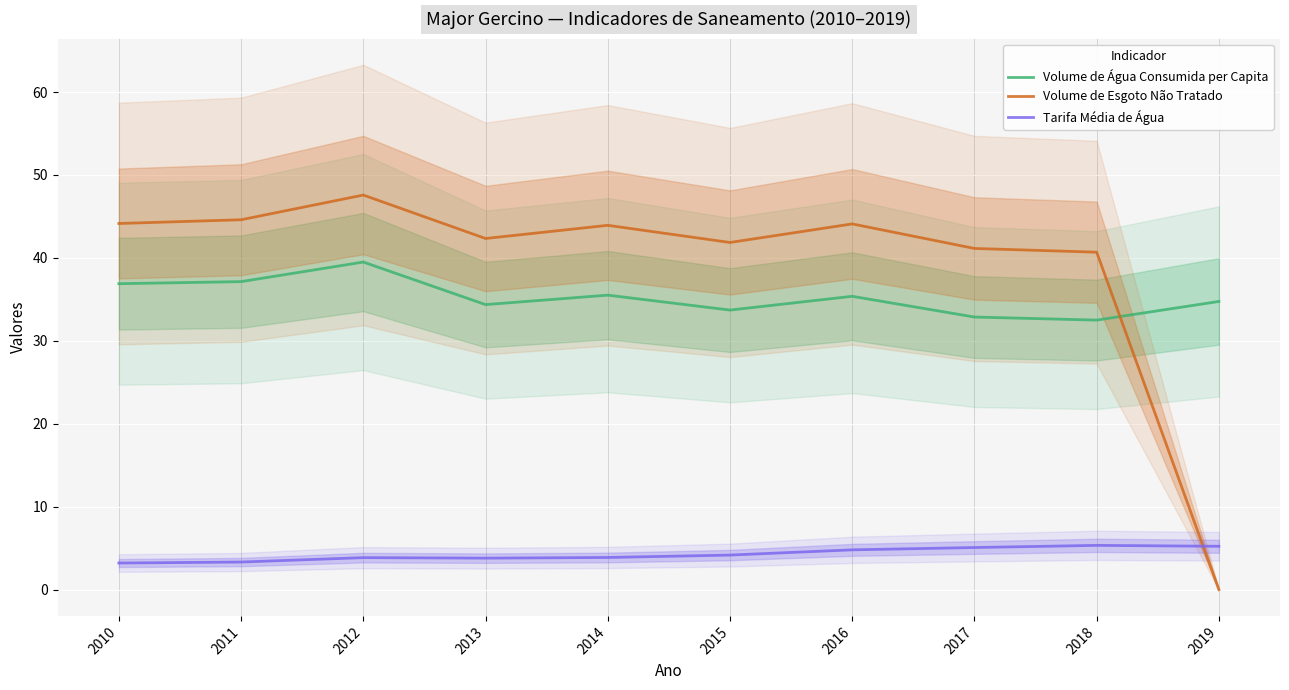

What is the total value across all series at 2012?

90.9